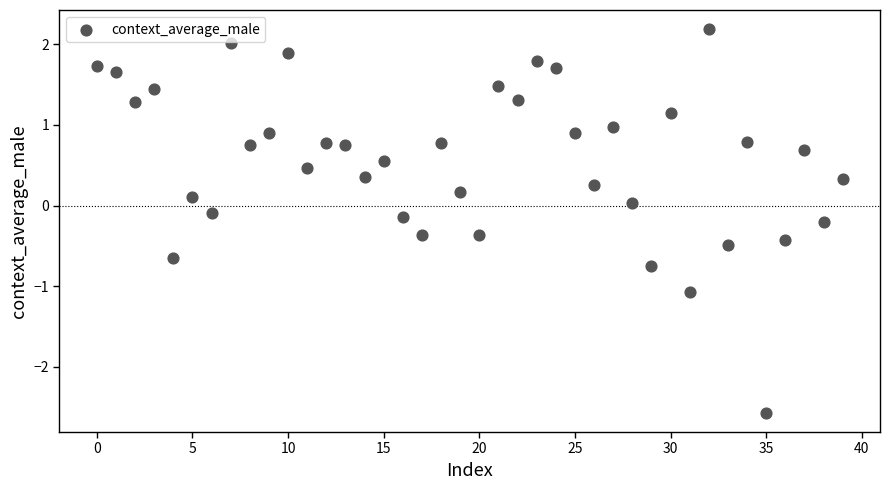

What is the range of Y values (max minus min)?

4.8